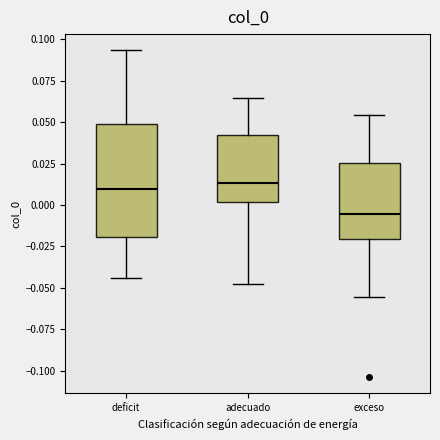

Comparing the boxes themselves (not the whiskers), which one is the tallest?

deficit